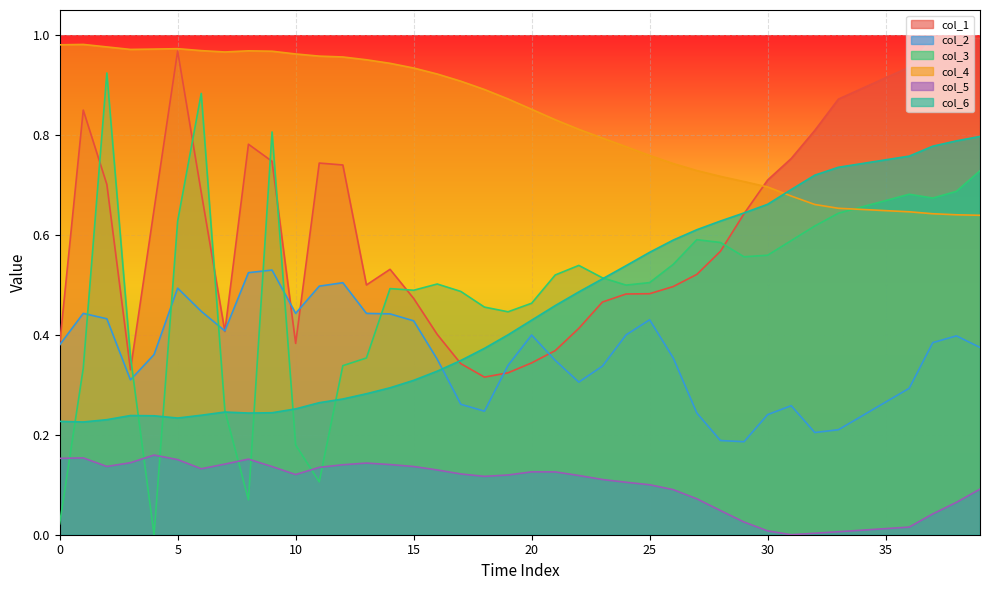

True or false: col_5 and col_6 intersect in this chart.

False